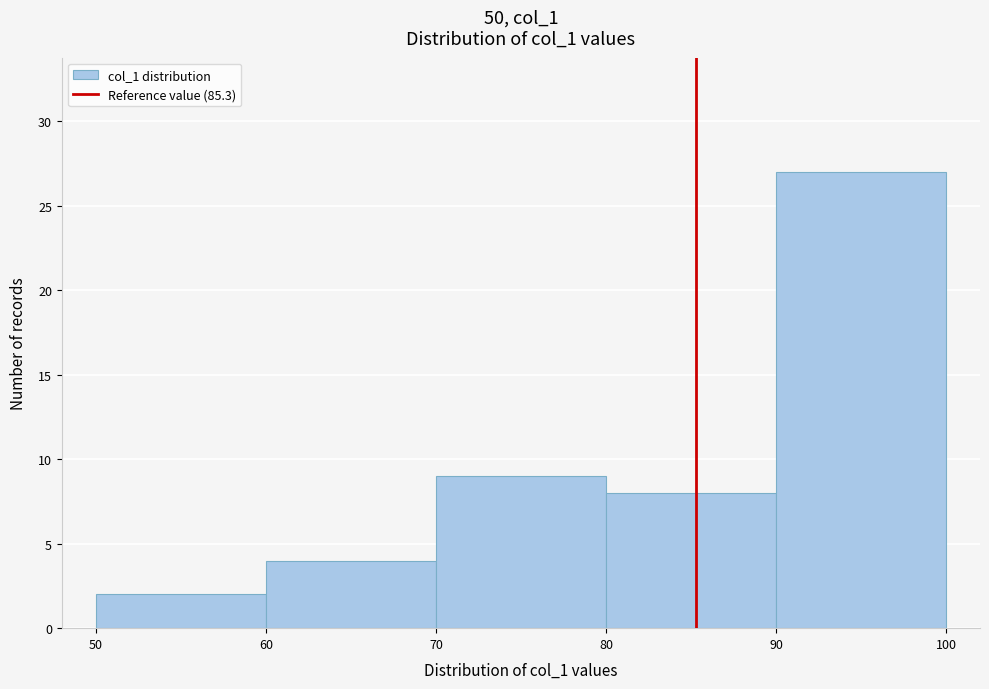

Reading left to right, transcribe this chart: for each bar, give the range it covers on the x-axis and its height. The values are not printed on the chart, so give them approximately, as read against the axis.

50 to 60: 2
60 to 70: 4
70 to 80: 9
80 to 90: 8
90 to 100: 27